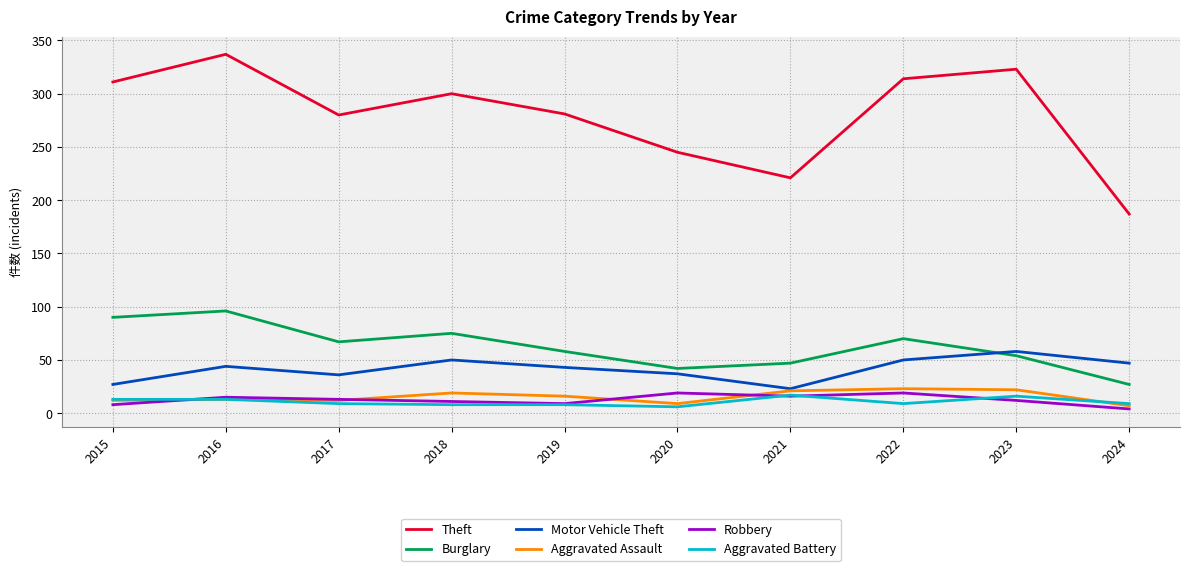

True or false: Burglary and Robbery intersect in this chart.

False